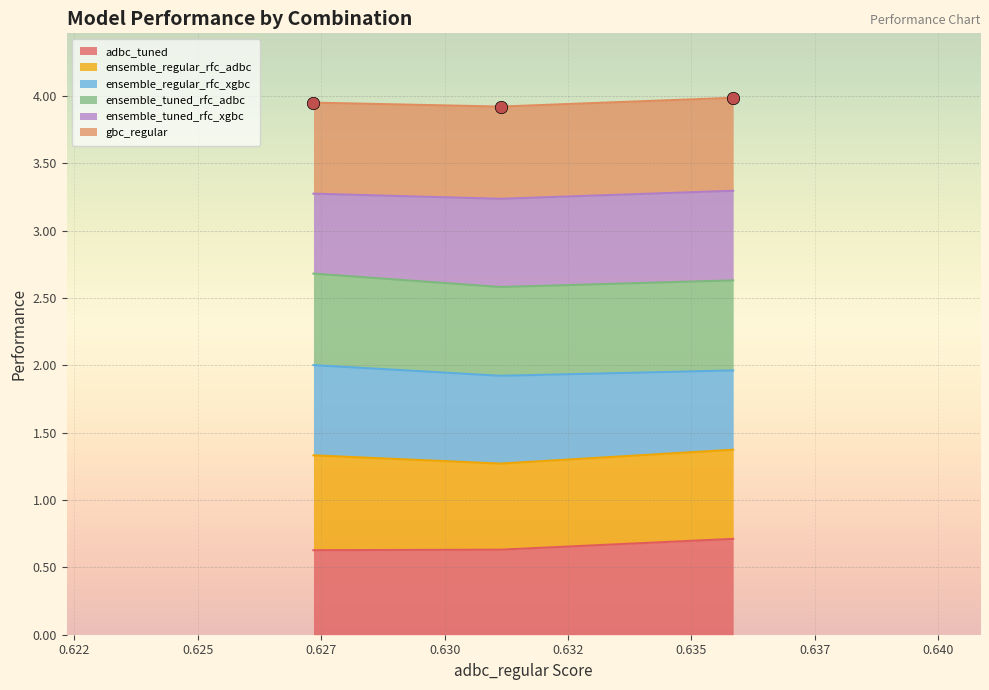

Which series has the largest Y range (max minus min)?

ensemble_regular_rfc_adbc